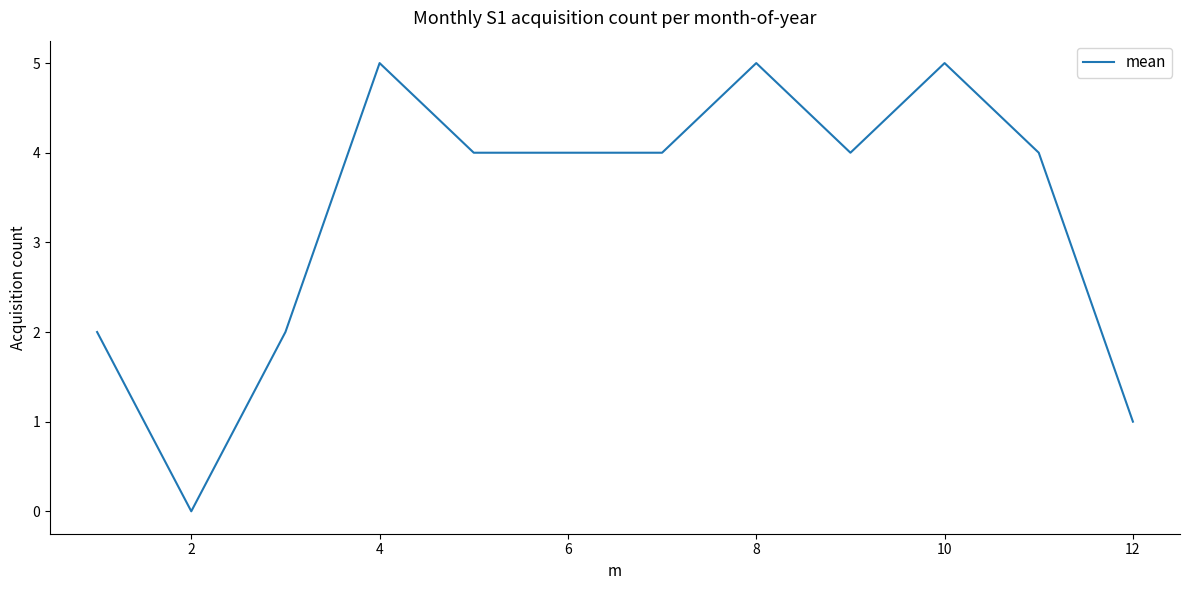

What is the difference between the maximum and minimum values?

5